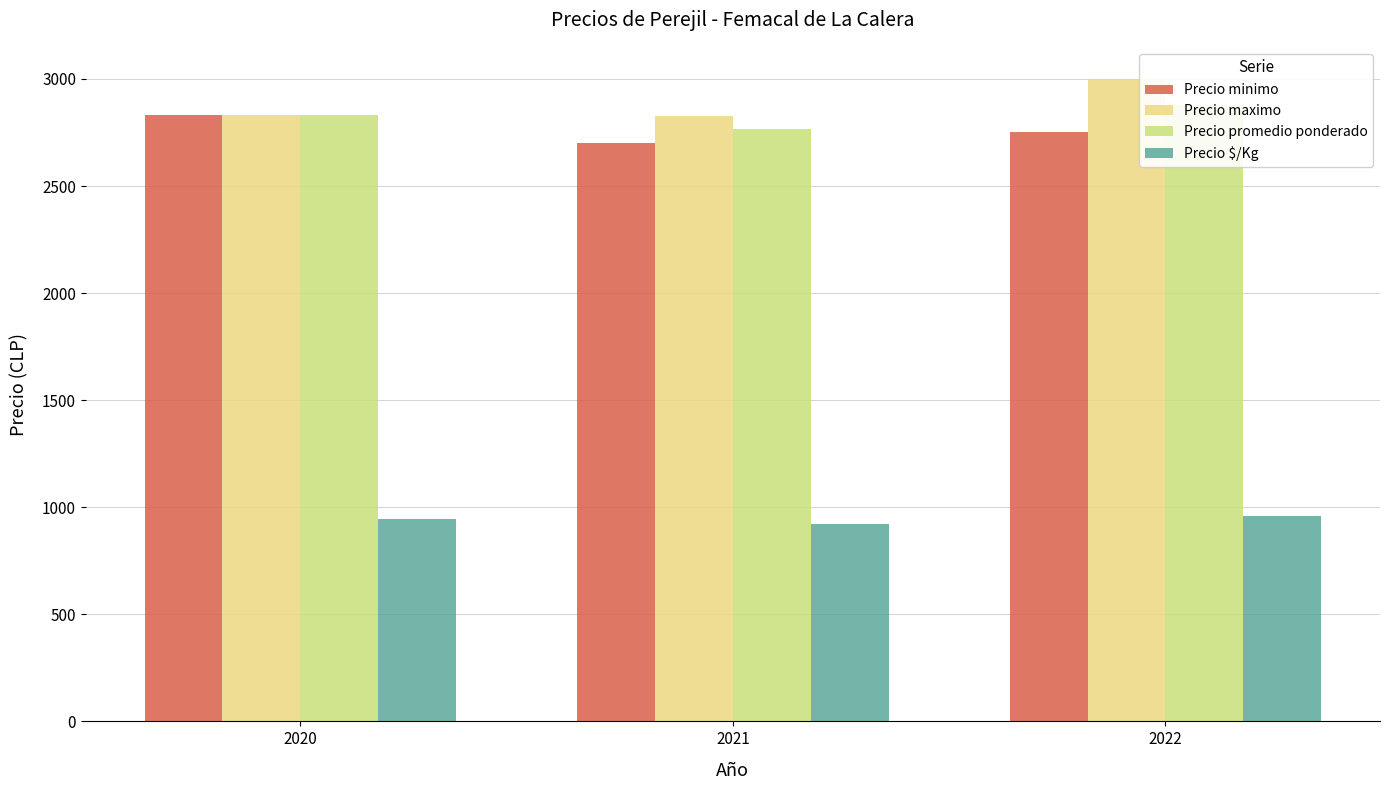

What is the maximum value shown in the chart?

3000